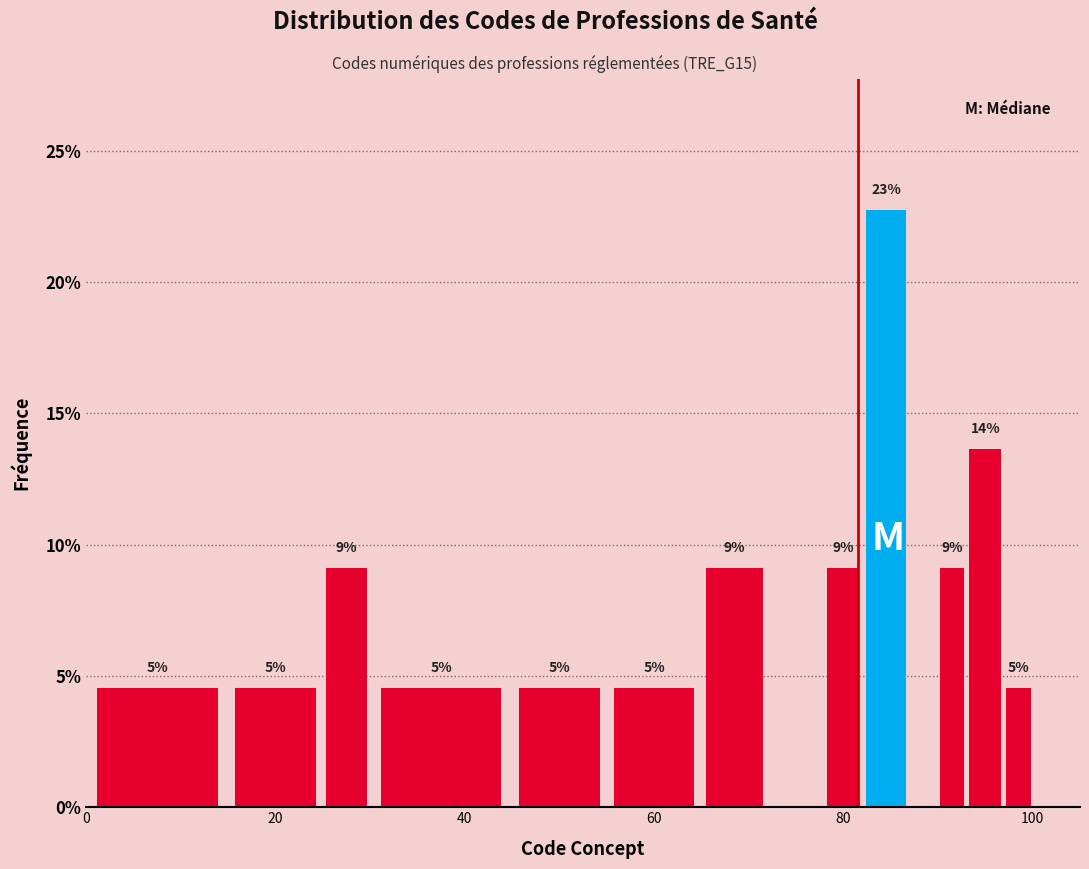

Around what value on the x-axis is the tallest bar? Give the approximate position of its centre, as read against the axis.

84